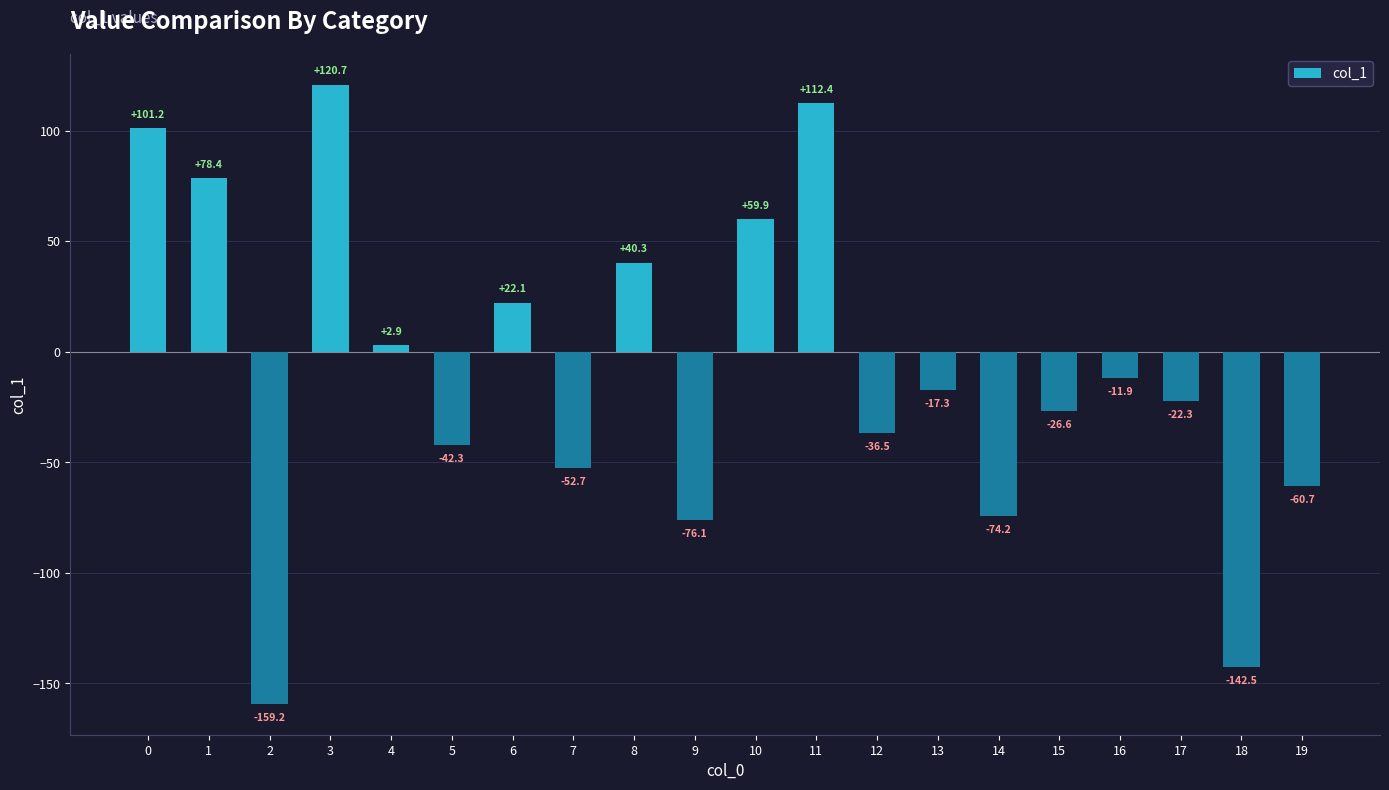

List the labels in order of value, largest first.

3, 11, 0, 1, 10, 8, 6, 4, 16, 13, 17, 15, 12, 5, 7, 19, 14, 9, 18, 2